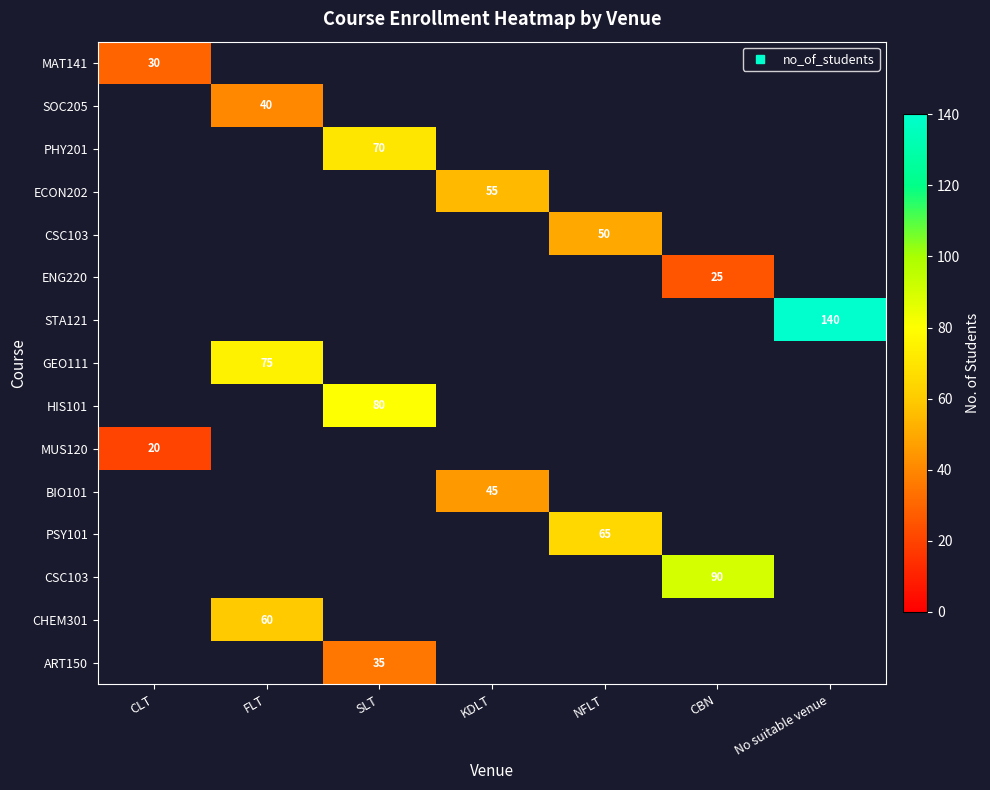

How many data points does each series have?

7